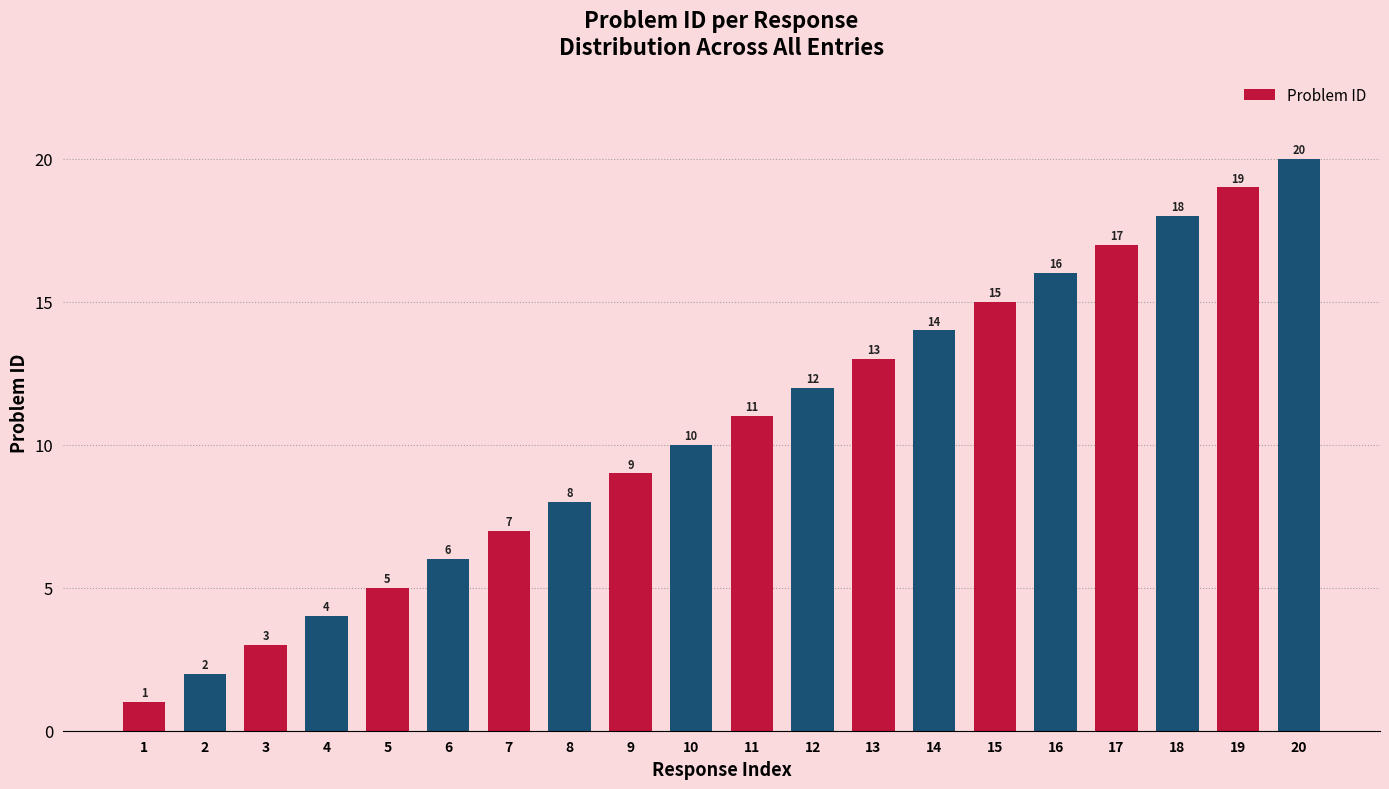

What is the difference between the maximum and minimum values?

19